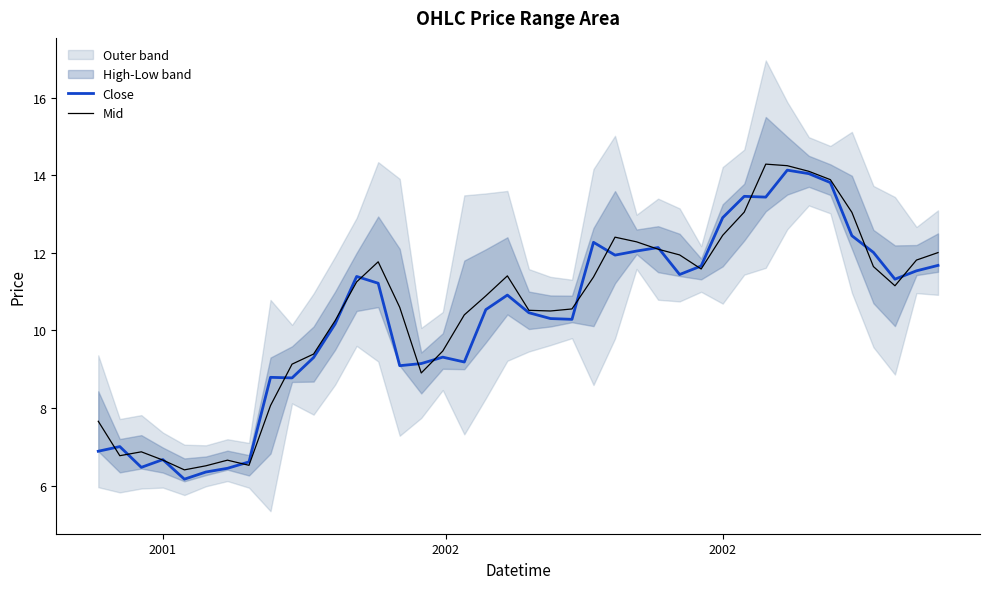

What is the lowest value of the Mid series?

6.4